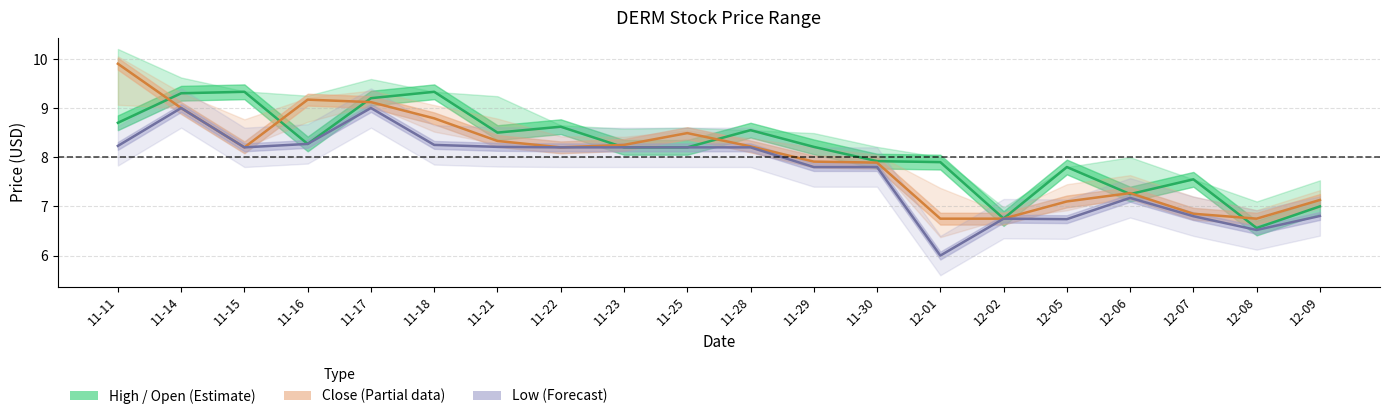

What is the lowest value of the Close series?

6.8